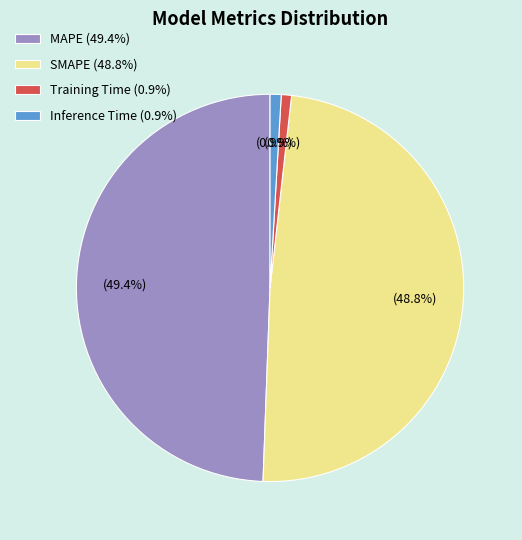

Combined, what portion of the pie is SMAPE and Training Time?

49.7%